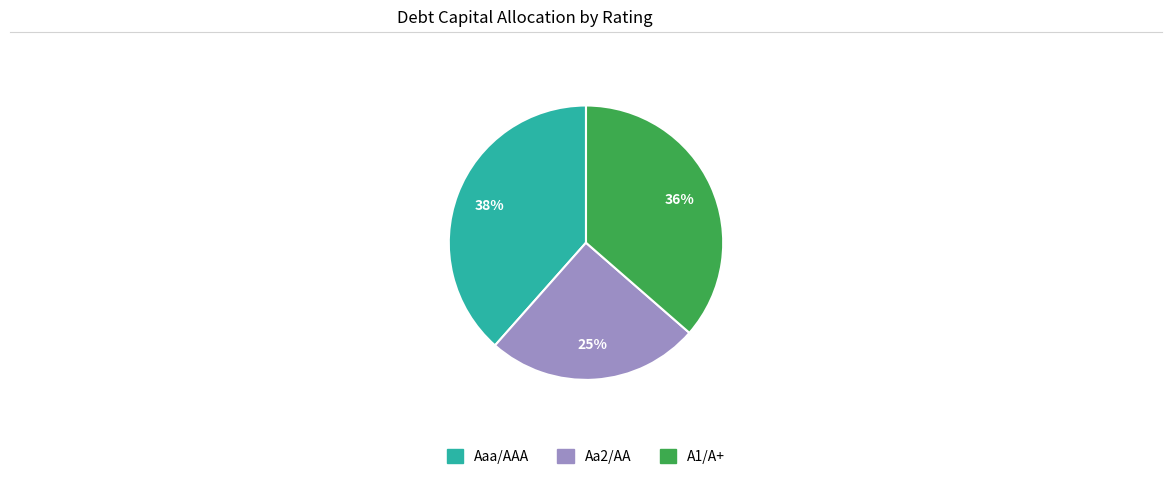

What is the smallest slice in the pie chart?

Aa2/AA